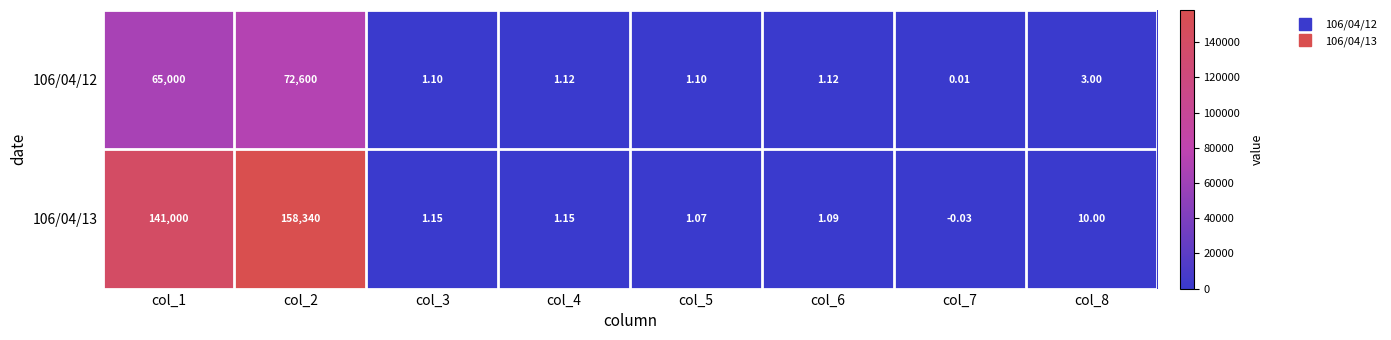

List the series in order of their overall mean, highest first.

106/04/13, 106/04/12